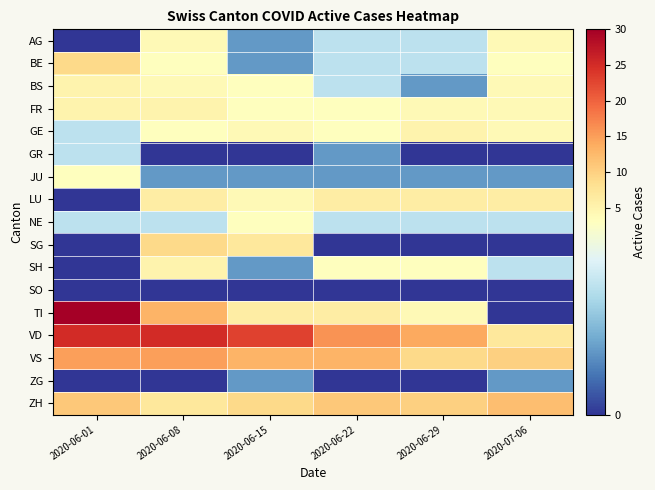

How many data points does each series have?

6